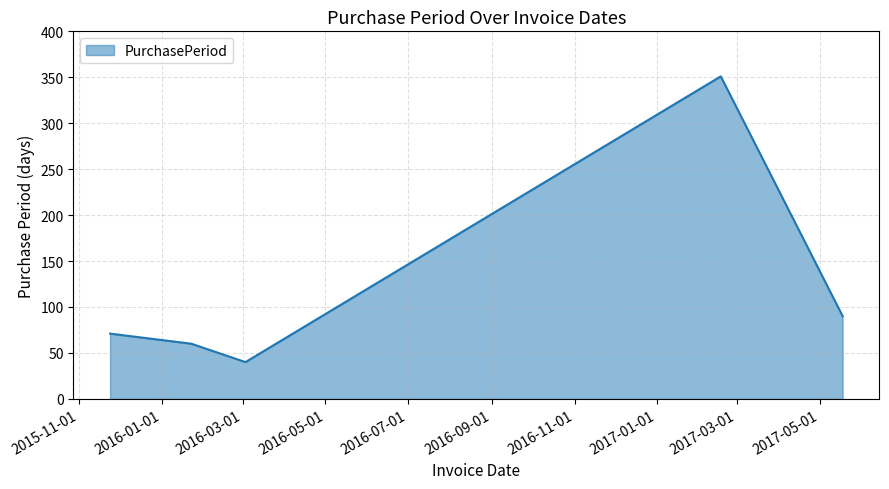

How many interior local peaks (higher than both neighbors) does the data have?

1